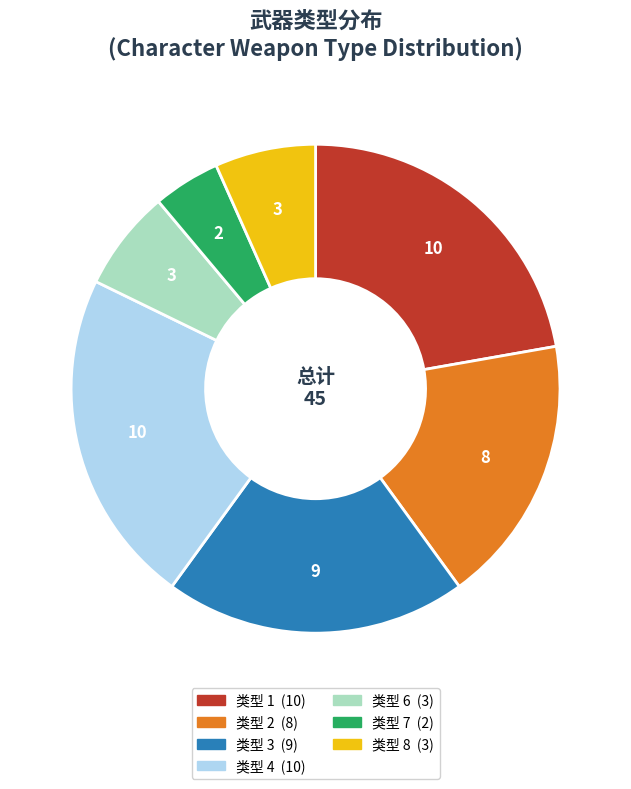

Count the number of slices in the pie.

7